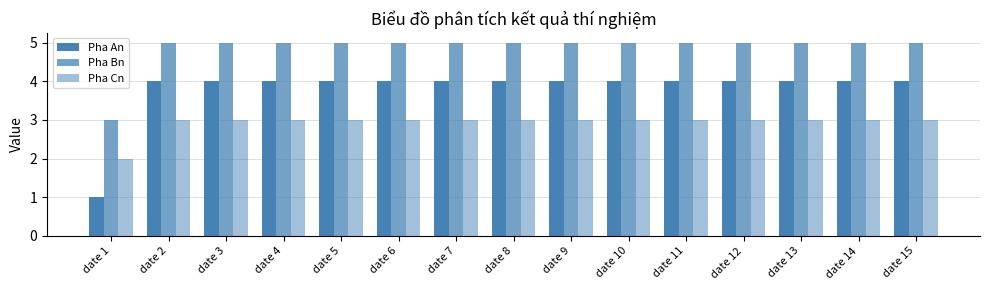

Count the number of data series in this chart.

3